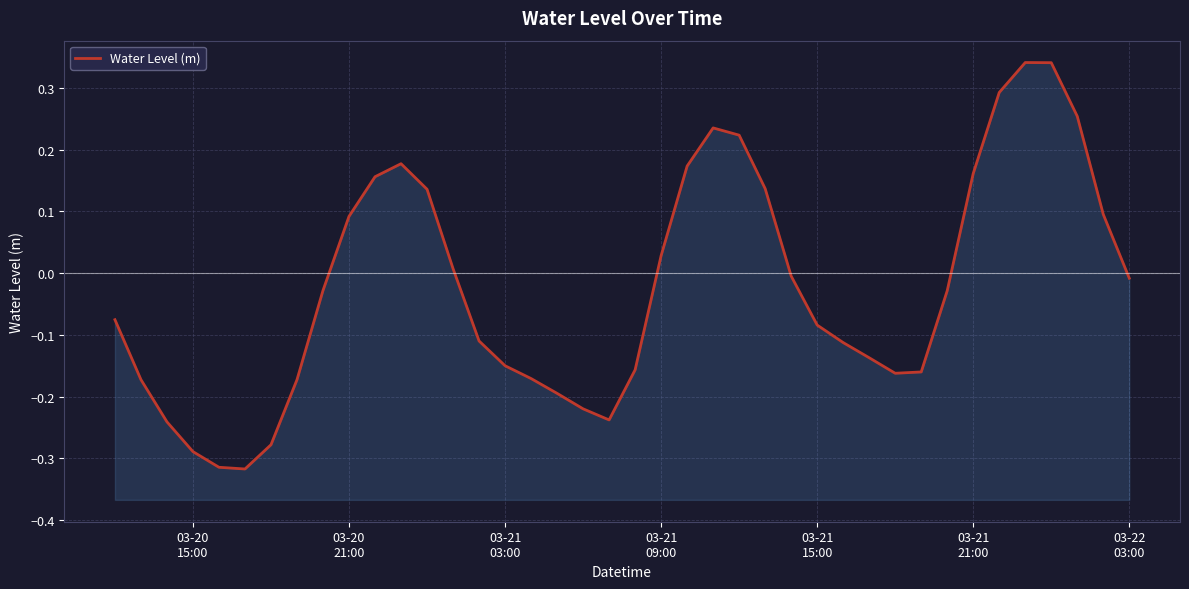

What is the value of the 36th point from the left?

0.3